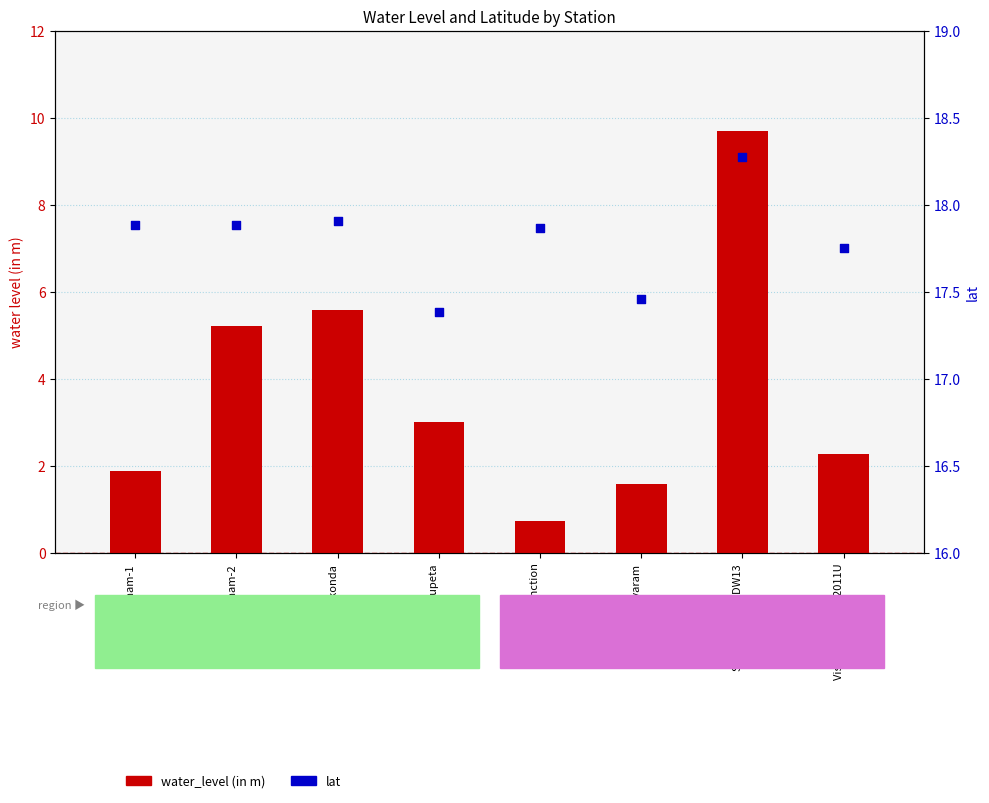

Which series contains the highest Y value?

lat